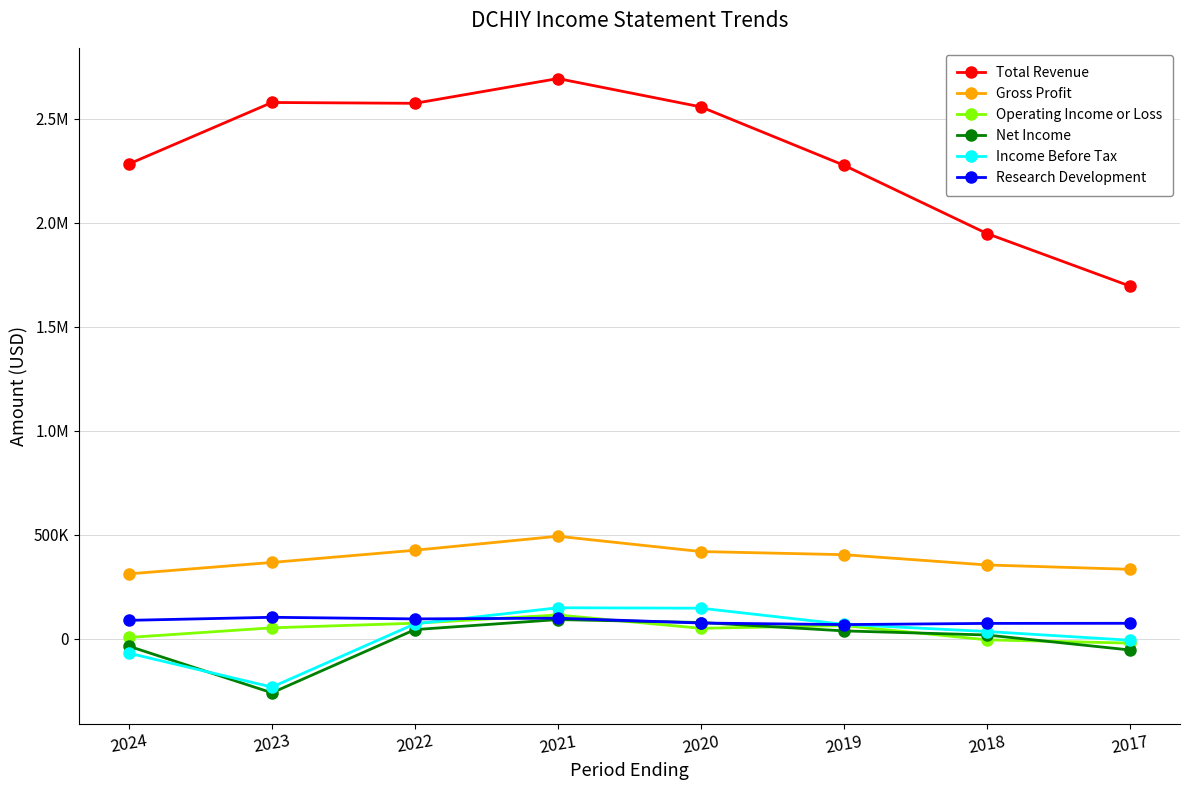

What are all the series names shown in the legend?

Total Revenue, Gross Profit, Operating Income or Loss, Net Income, Income Before Tax, Research Development